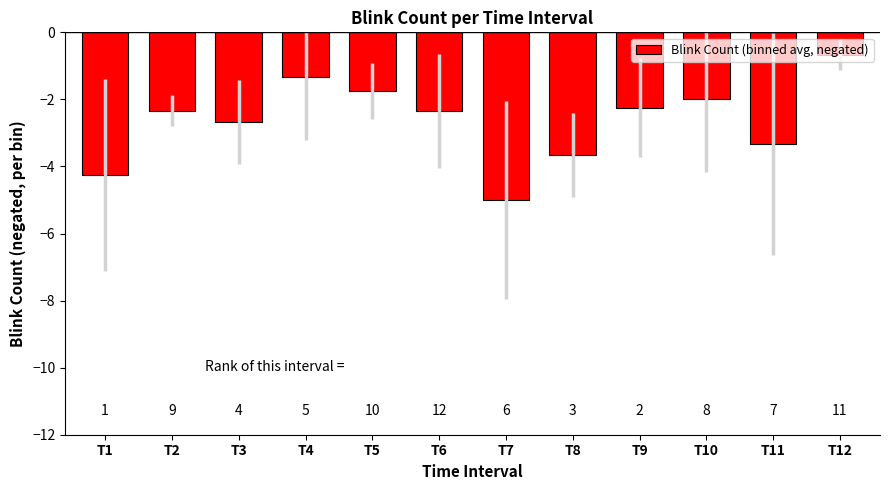

Reading left to right, transcribe all the data shown in this chart.

T1=-4.2	T2=-2.3	T3=-2.7	T4=-1.3	T5=-1.8	T6=-2.3	T7=-5.0	T8=-3.7	T9=-2.2	T10=-2.0	T11=-3.3	T12=-0.7